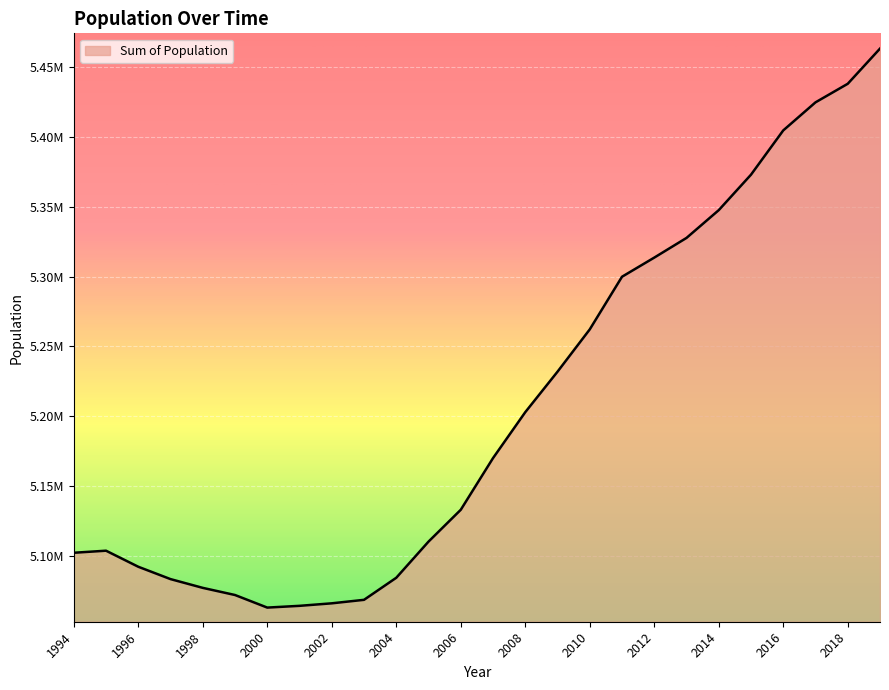

Does the chart display data point markers on the line(s)?

No